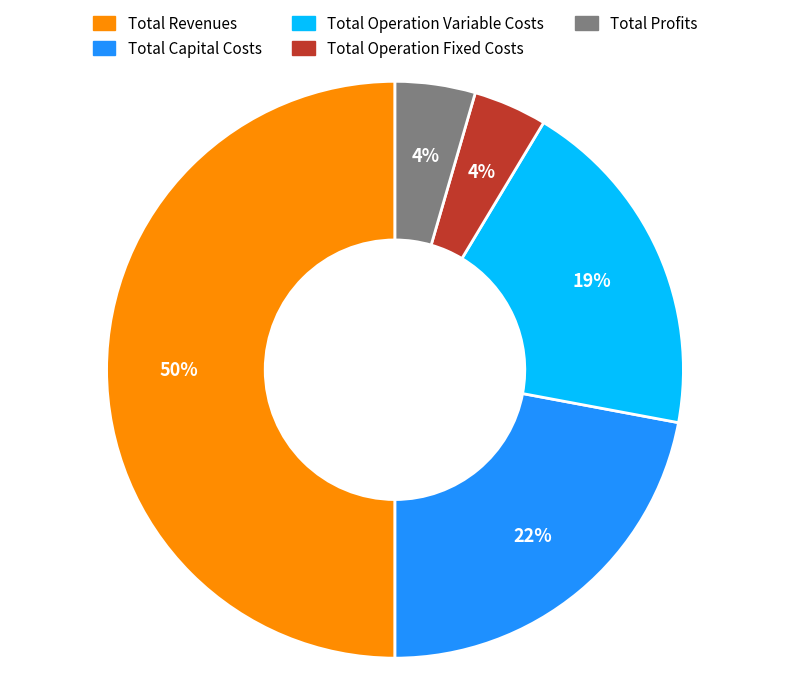

True or false: Total Operation Fixed Costs accounts for 4% of the total.

True